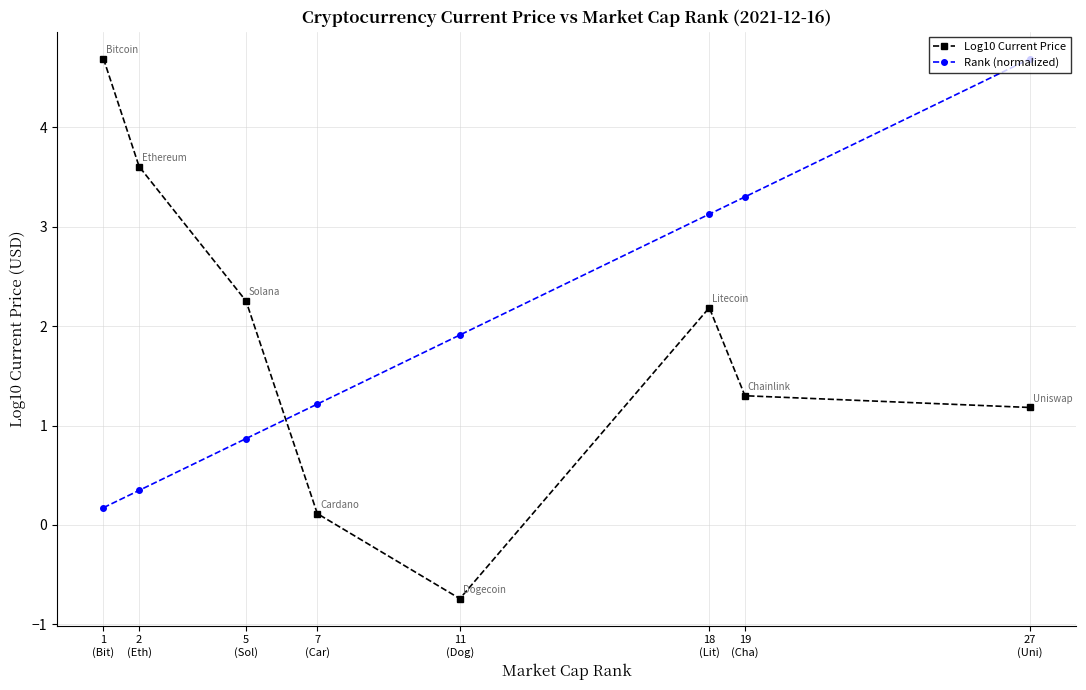

True or false: Log10 Current Price has more than 0 interior local peaks.

True